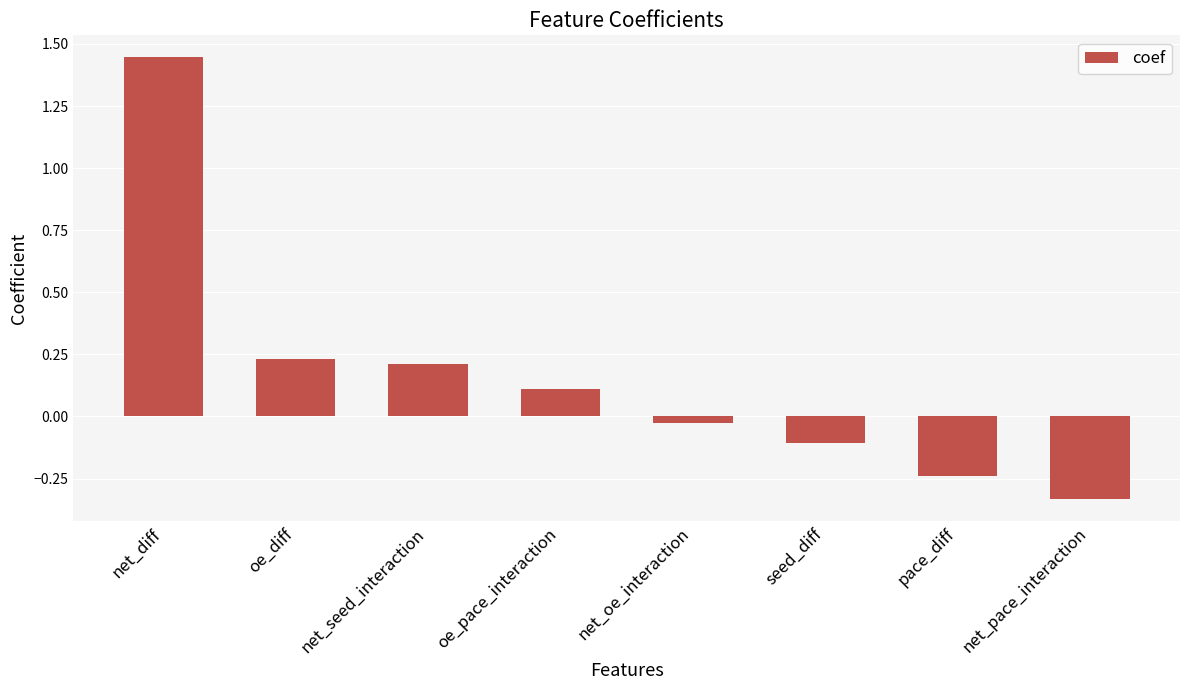

Rank the categories by value from highest to lowest.

net_diff, oe_diff, net_seed_interaction, oe_pace_interaction, net_oe_interaction, seed_diff, pace_diff, net_pace_interaction